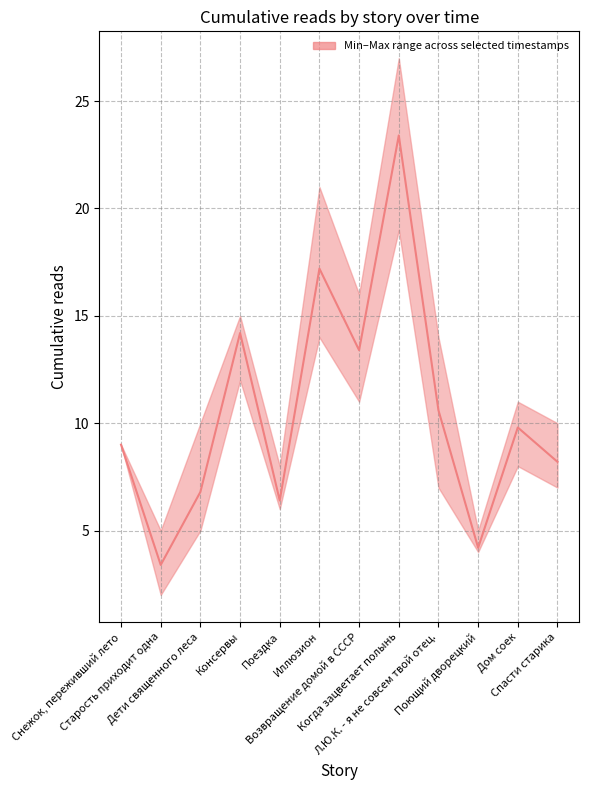

What is the sum of all values?

126.6